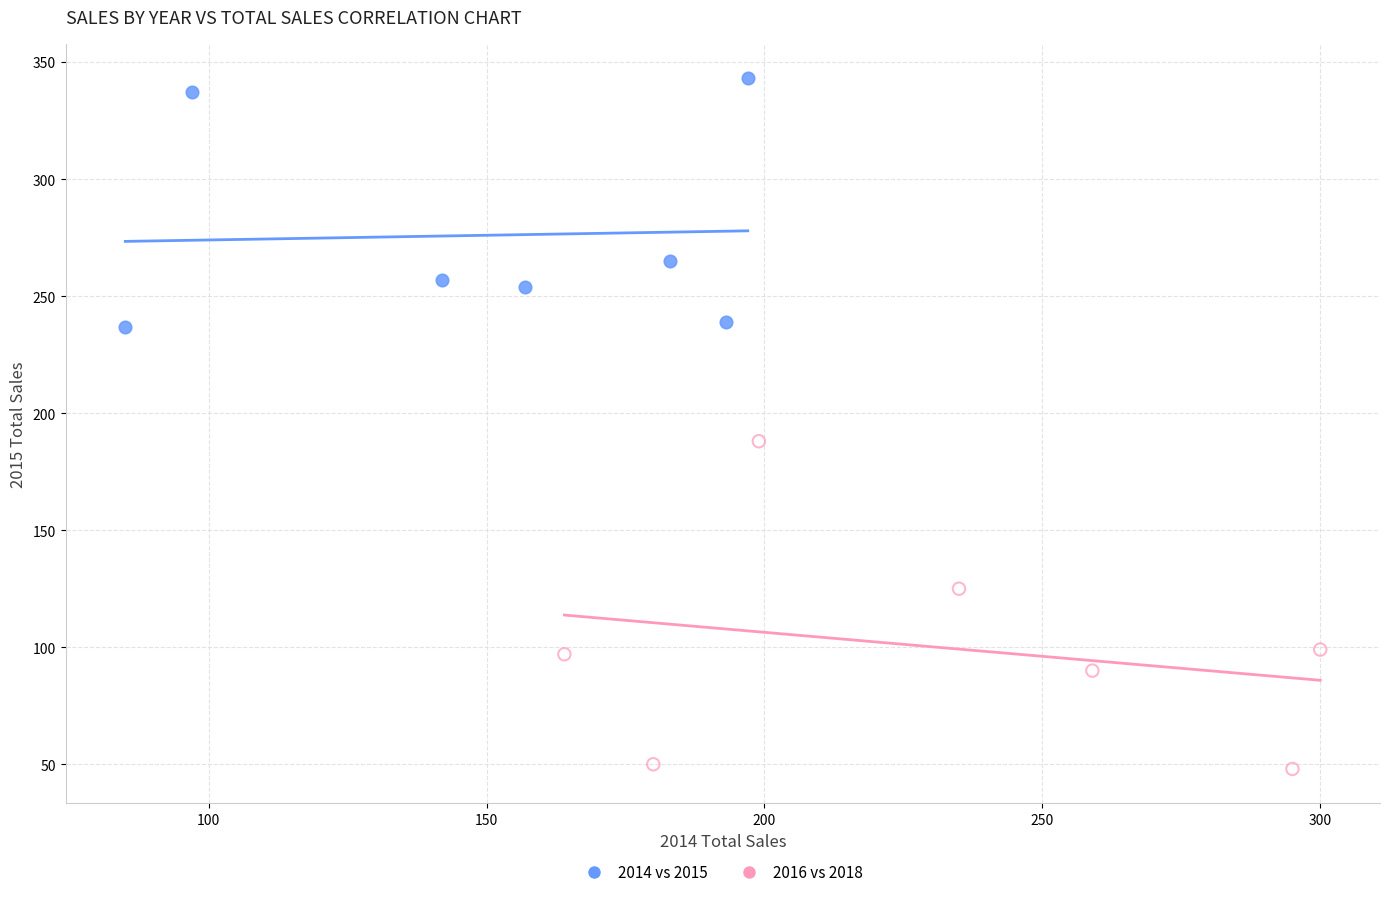

Which series reaches the maximum Y coordinate?

2014 vs 2015